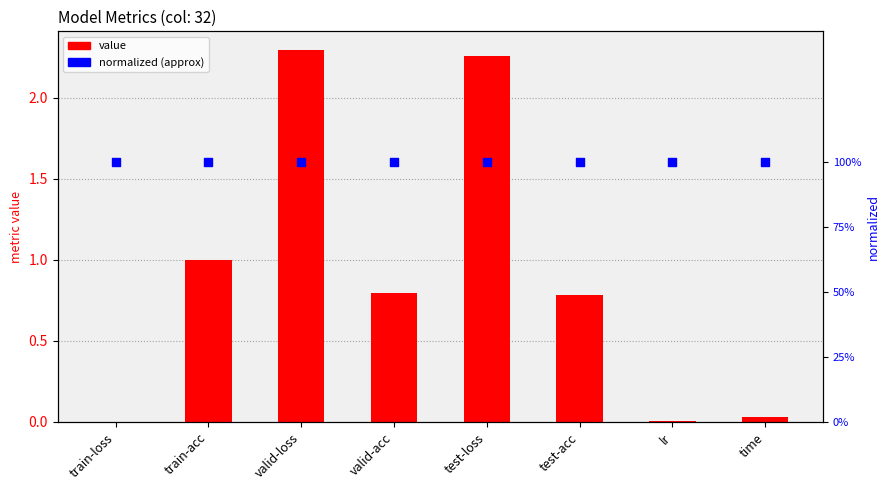

At how many categories does at least one series exceed 2?

2